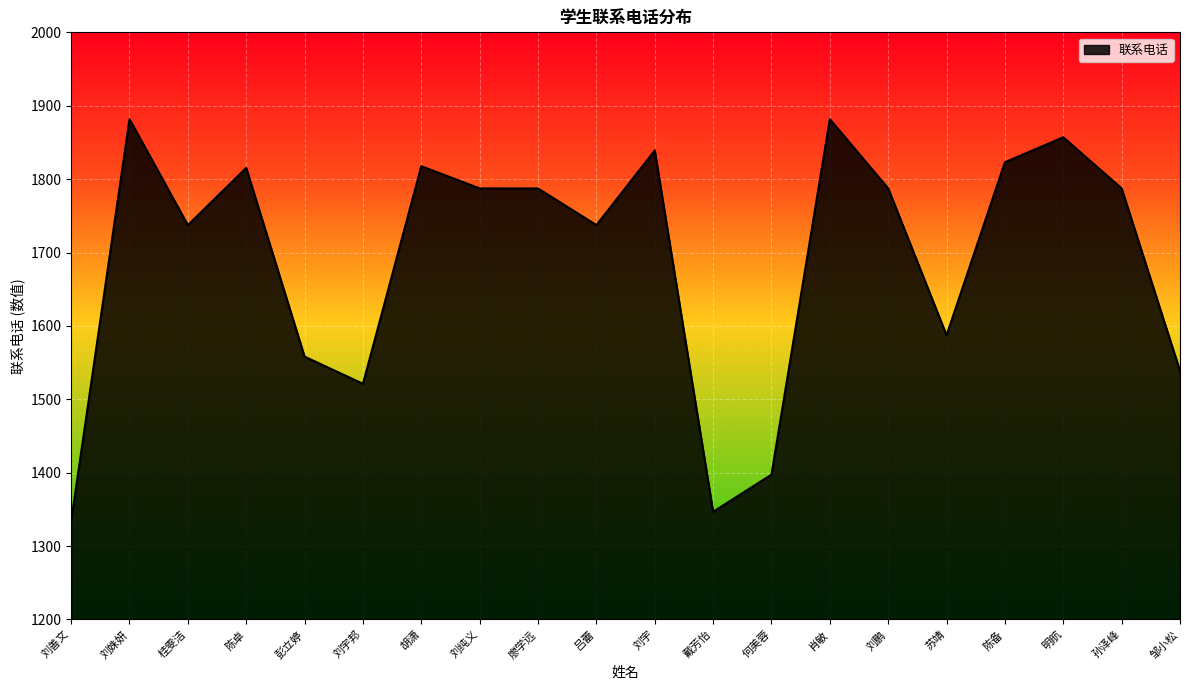

How many interior local peaks (higher than both neighbors) does the data have?

6